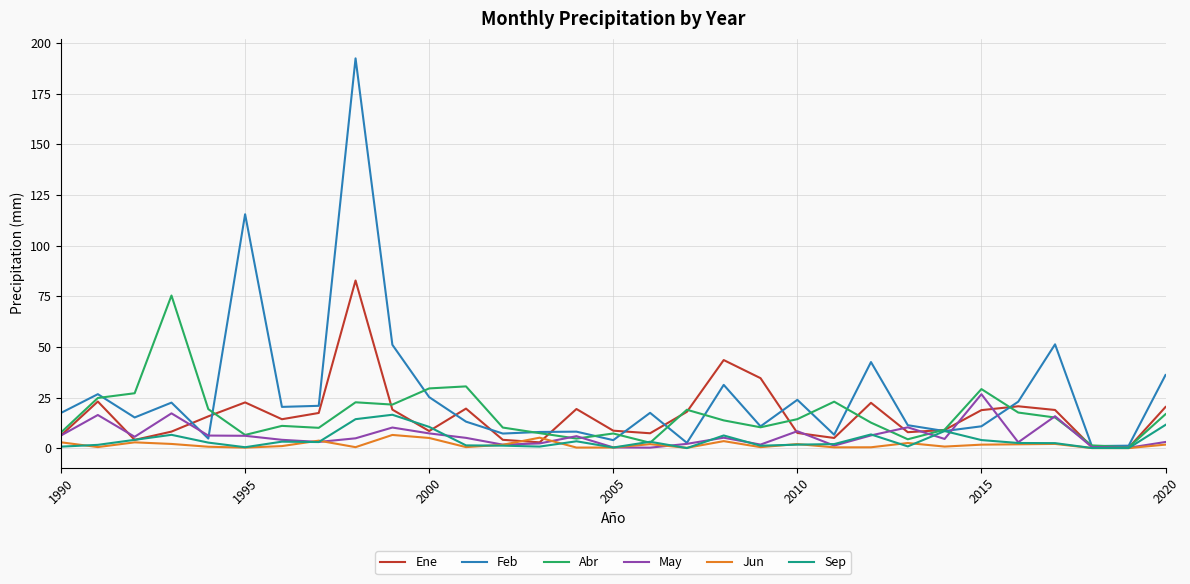

What is the greatest value displayed?

192.4